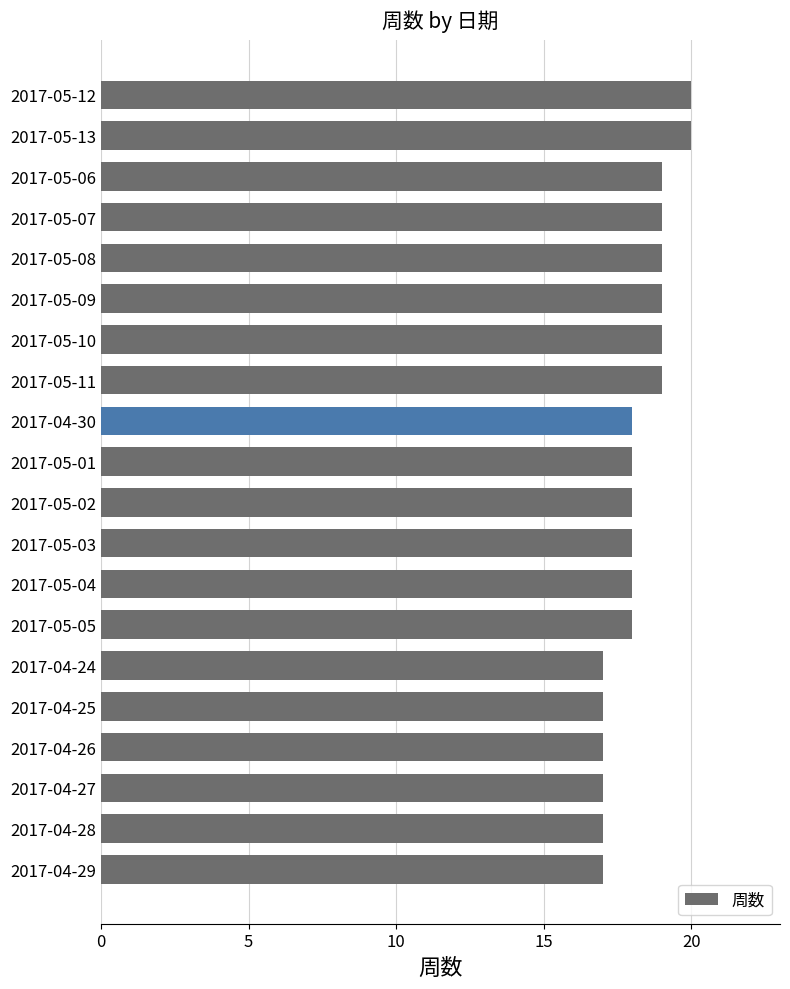

Reading top to bottom, what are all the values shown in this chart?

2017-05-12=20	2017-05-13=20	2017-05-06=19	2017-05-07=19	2017-05-08=19	2017-05-09=19	2017-05-10=19	2017-05-11=19	2017-04-30=18	2017-05-01=18	2017-05-02=18	2017-05-03=18	2017-05-04=18	2017-05-05=18	2017-04-24=17	2017-04-25=17	2017-04-26=17	2017-04-27=17	2017-04-28=17	2017-04-29=17